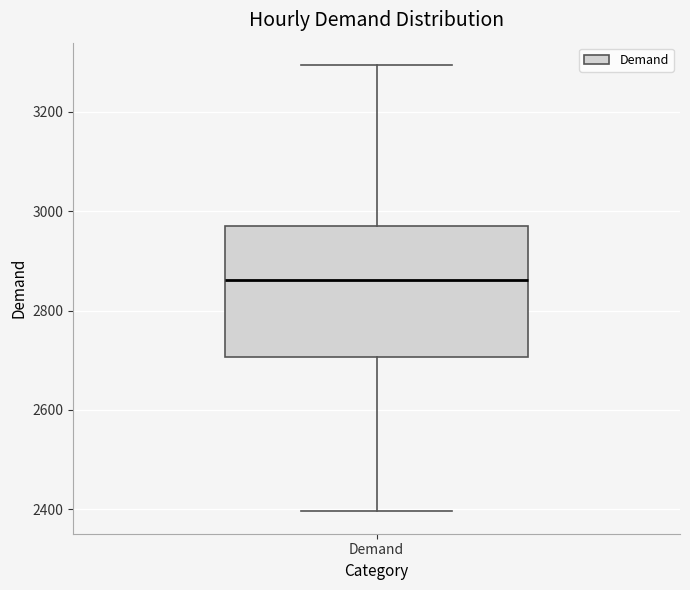

Where does the upper whisker of the box for Demand end on the y-axis? The values are not printed on the chart, so give them approximately, as read against the axis.

3300